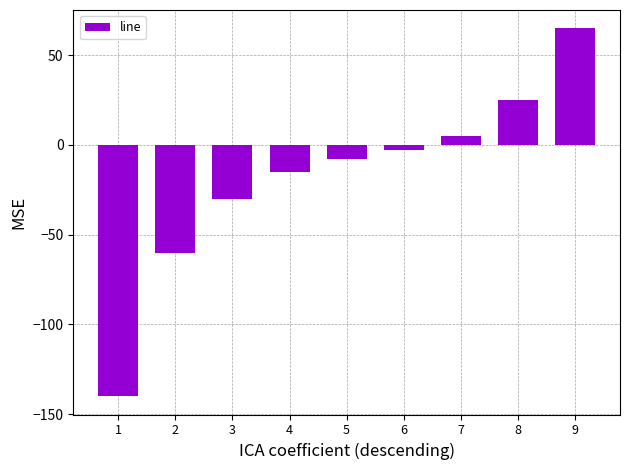

Does the chart contain stacked bars?

No